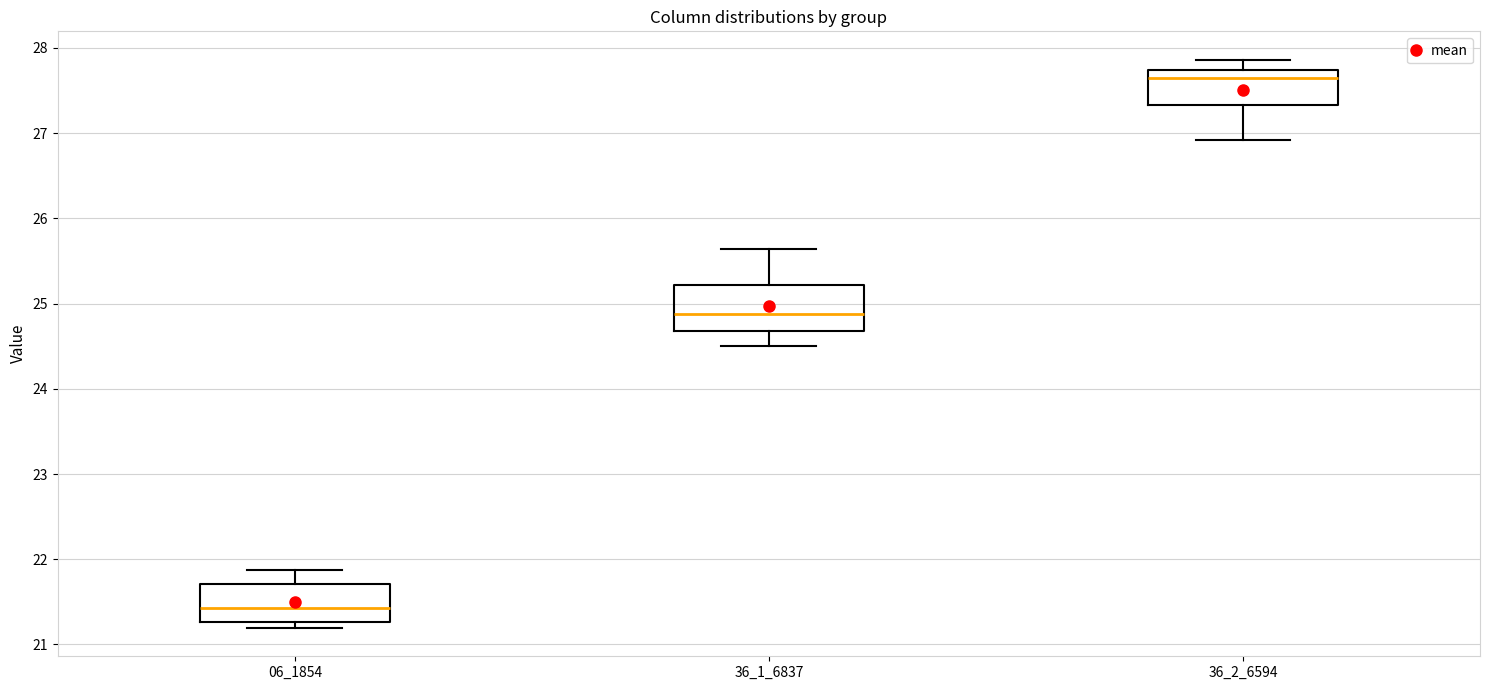

Which box is the tallest, from its lower edge to its upper edge?

36_1_6837